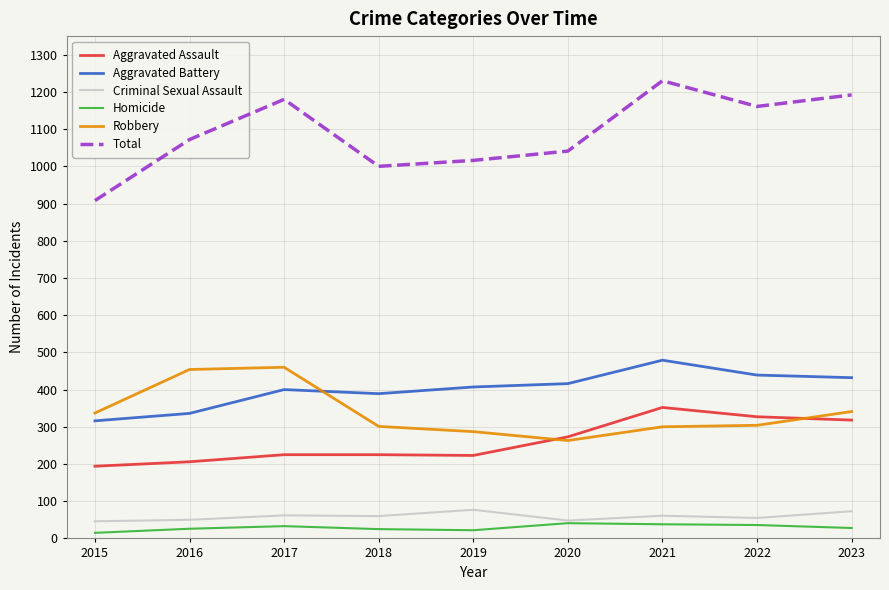

How many lines are shown in the chart?

6